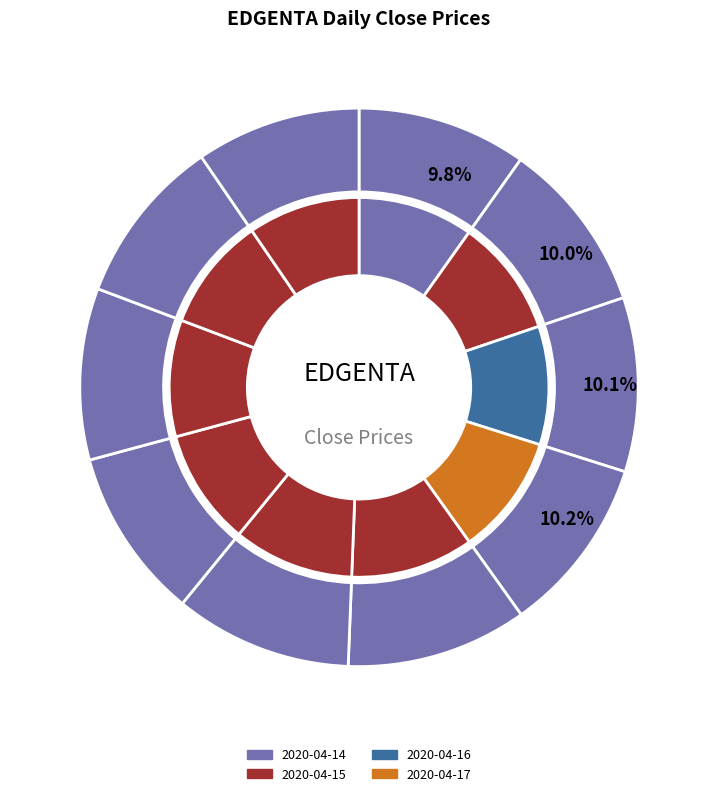

Which has a higher value, 2020-04-15 or 2020-04-16?

2020-04-16